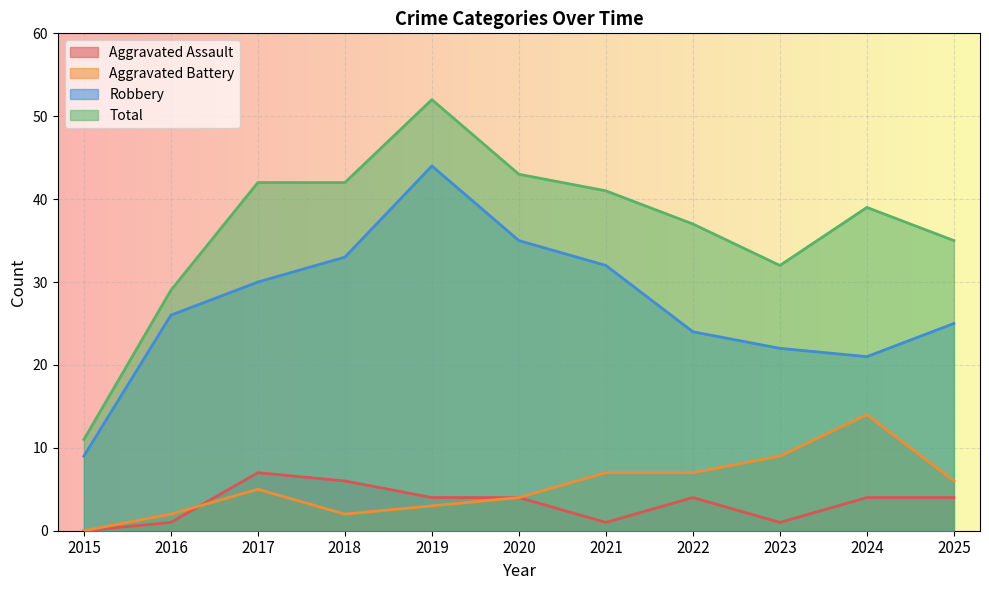

At how many categories does at least one series exceed 21?

10